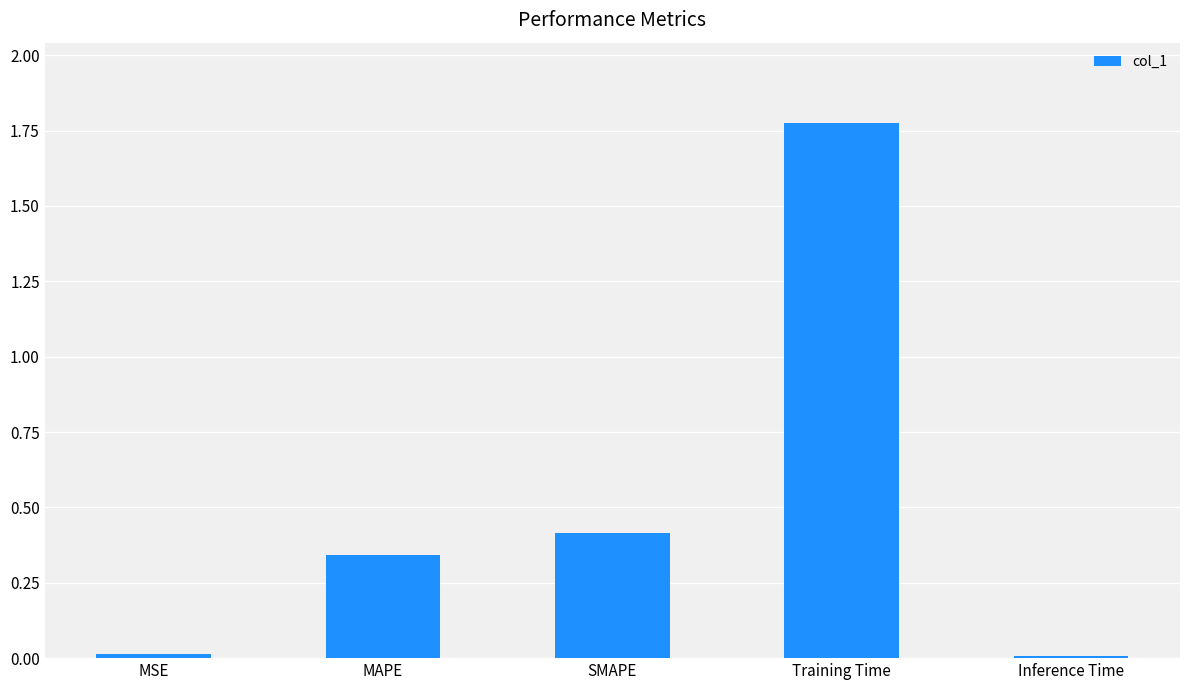

The chart shows a value of 0.0 at Inference Time. True or false?

True